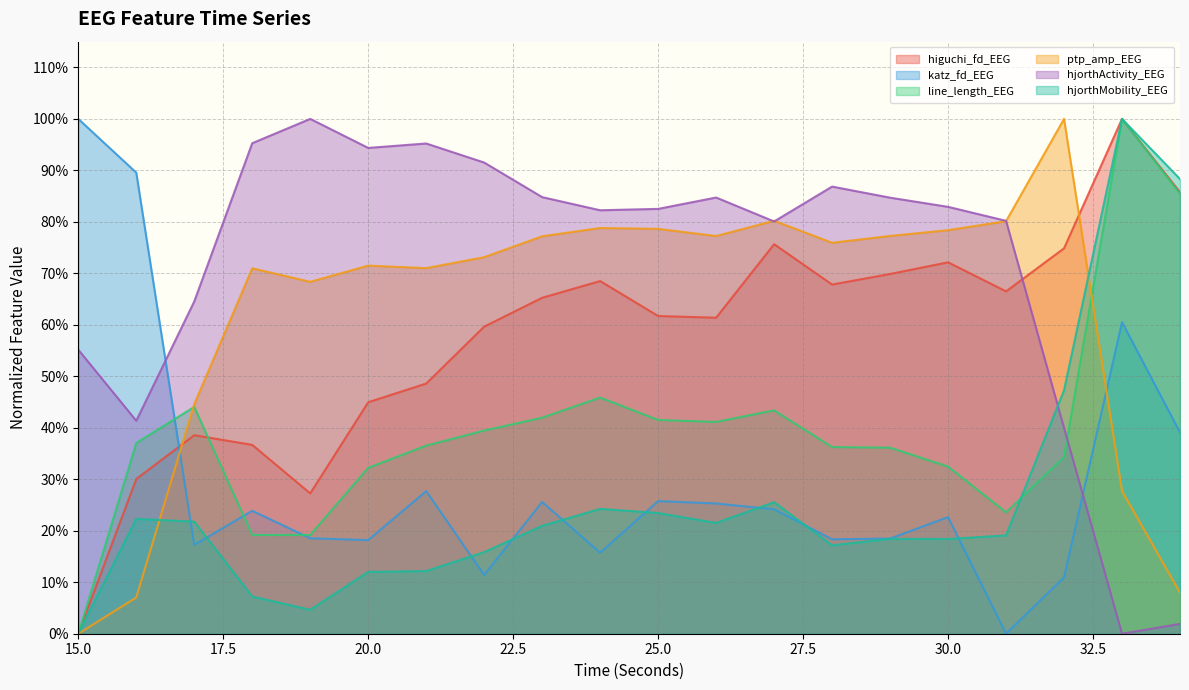

Reading left to right, what are all the values shown in this chart?

higuchi_fd_EEG: 0.0	0.3	0.4	0.4	0.3	0.4	0.5	0.6	0.7	0.7	0.6	0.6	0.8	0.7	0.7	0.7	0.7	0.7	1.0	0.9
katz_fd_EEG: 1.0	0.9	0.2	0.2	0.2	0.2	0.3	0.1	0.3	0.2	0.3	0.3	0.2	0.2	0.2	0.2	0.0	0.1	0.6	0.4
line_length_EEG: 0.0	0.4	0.4	0.2	0.2	0.3	0.4	0.4	0.4	0.5	0.4	0.4	0.4	0.4	0.4	0.3	0.2	0.3	1.0	0.9
ptp_amp_EEG: 0.0	0.1	0.4	0.7	0.7	0.7	0.7	0.7	0.8	0.8	0.8	0.8	0.8	0.8	0.8	0.8	0.8	1.0	0.3	0.1
hjorthActivity_EEG: 0.6	0.4	0.6	1.0	1.0	0.9	1.0	0.9	0.8	0.8	0.8	0.8	0.8	0.9	0.8	0.8	0.8	0.4	0.0	0.0
hjorthMobility_EEG: 0.0	0.2	0.2	0.1	0.0	0.1	0.1	0.2	0.2	0.2	0.2	0.2	0.3	0.2	0.2	0.2	0.2	0.5	1.0	0.9